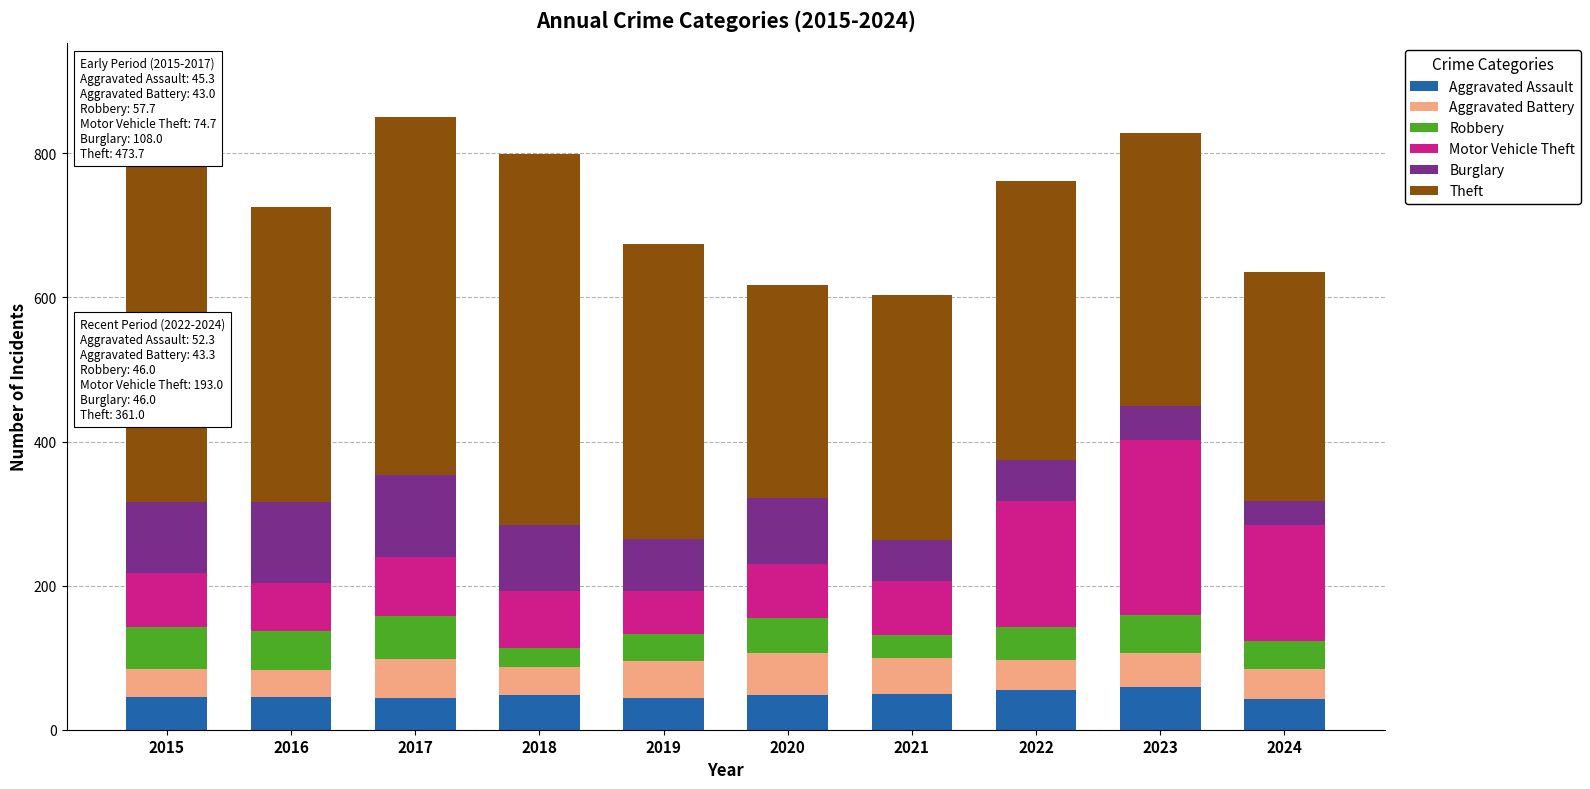

Rank the series at 2016 from highest to lowest value.

Theft, Burglary, Motor Vehicle Theft, Robbery, Aggravated Assault, Aggravated Battery